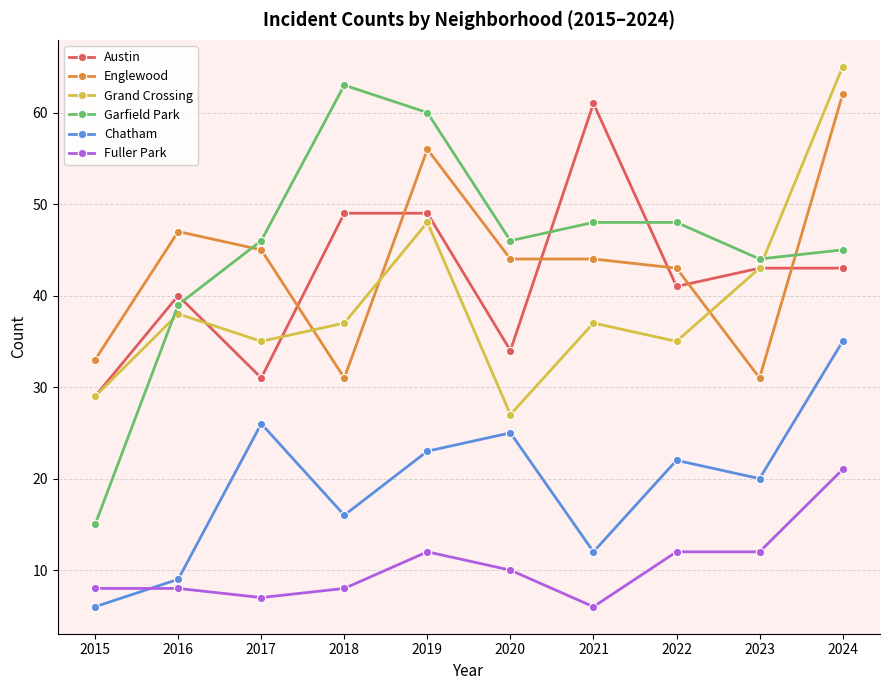

What is the difference between the maximum and second lowest values in the Englewood series?

31